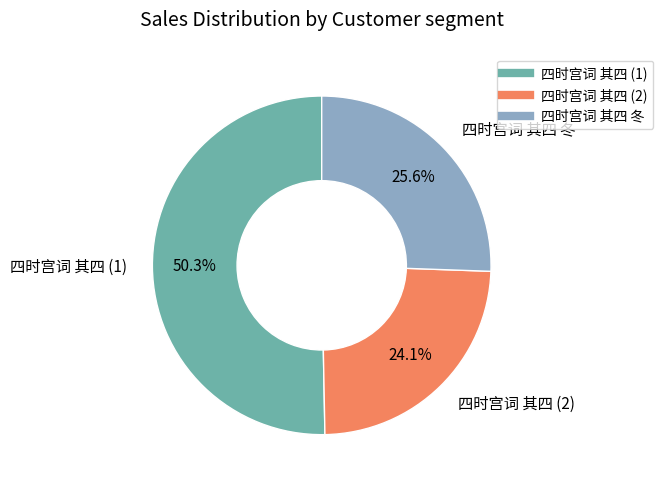

Is there any slice that represents more than half of the pie?

Yes